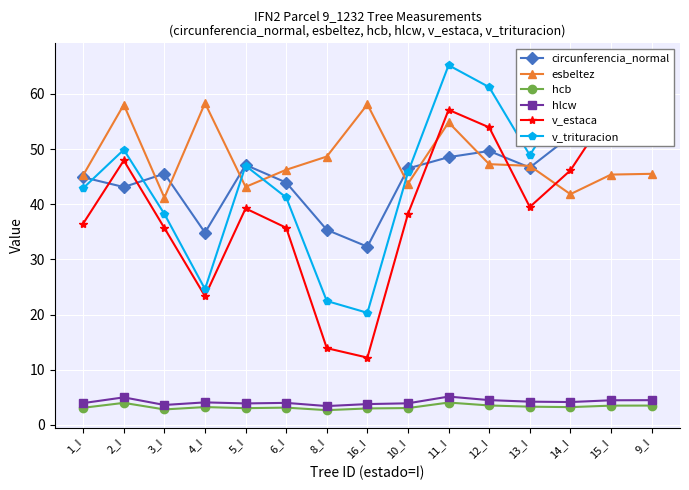

What is the difference between the v_estaca values at 14_I and 8_I?

32.2